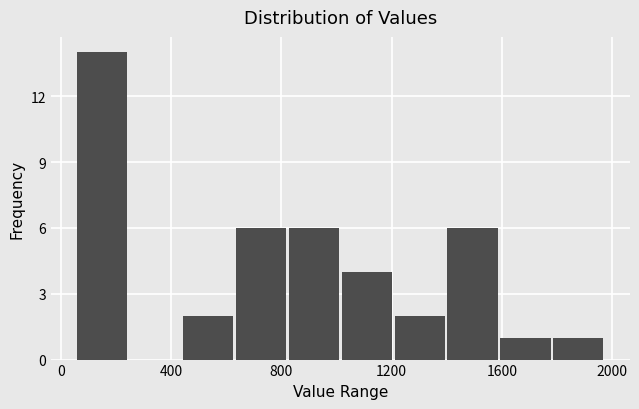

Around what value on the x-axis is the tallest bar? Give the approximate position of its centre, as read against the axis.

150